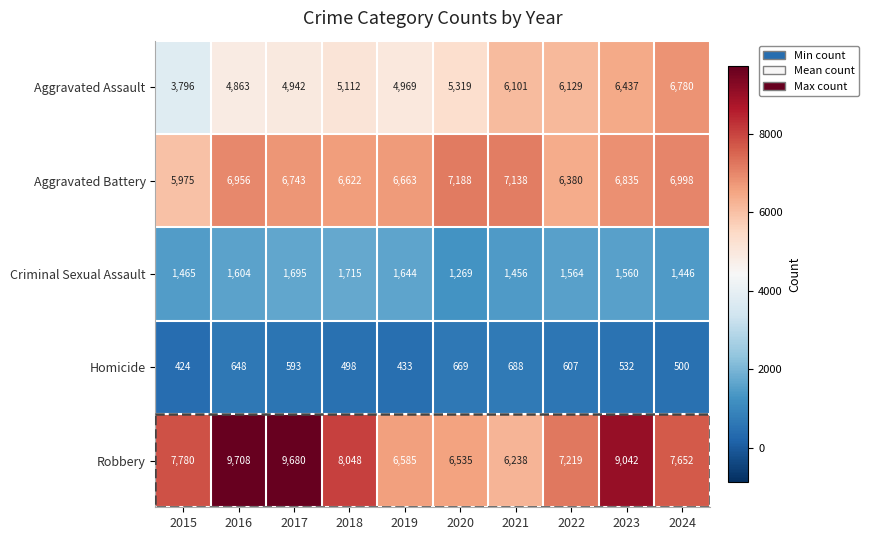

At how many categories does at least one series exceed 3673?

10